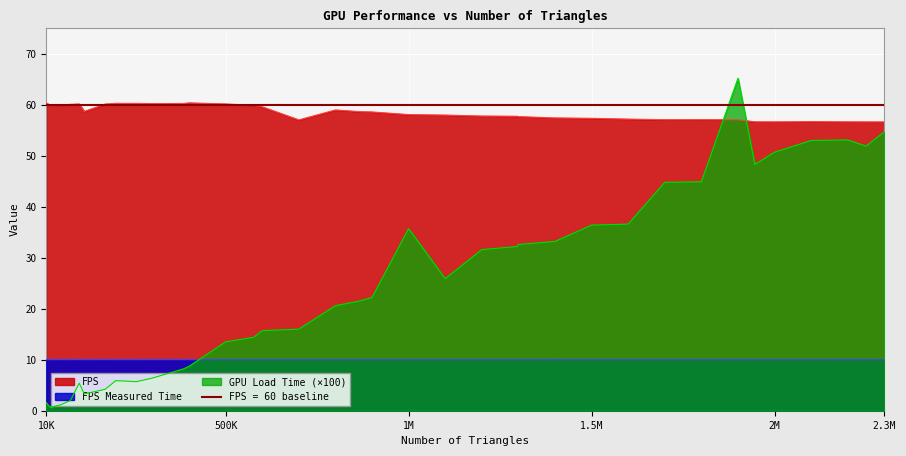

What is the maximum value for FPS Measured Time?

10.0